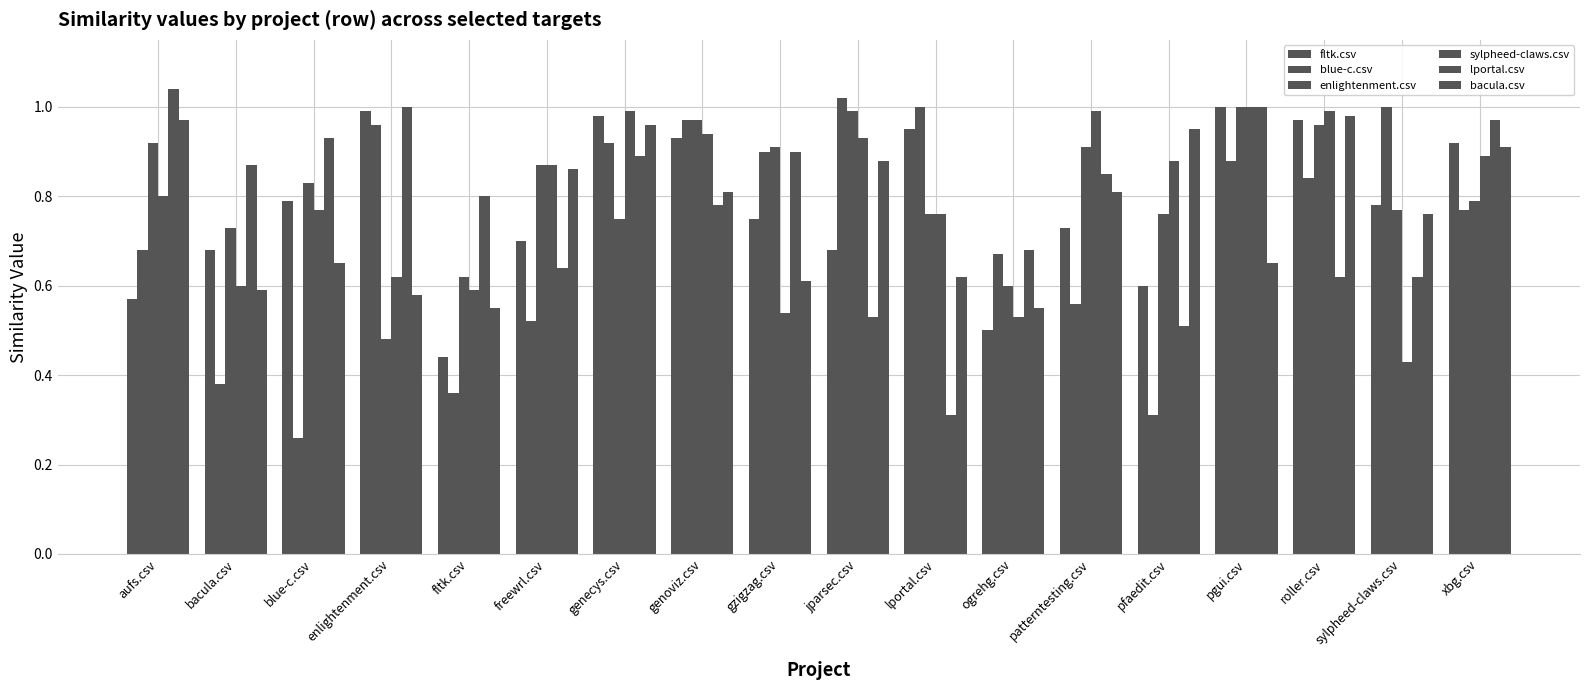

How many groups of bars are there?

18